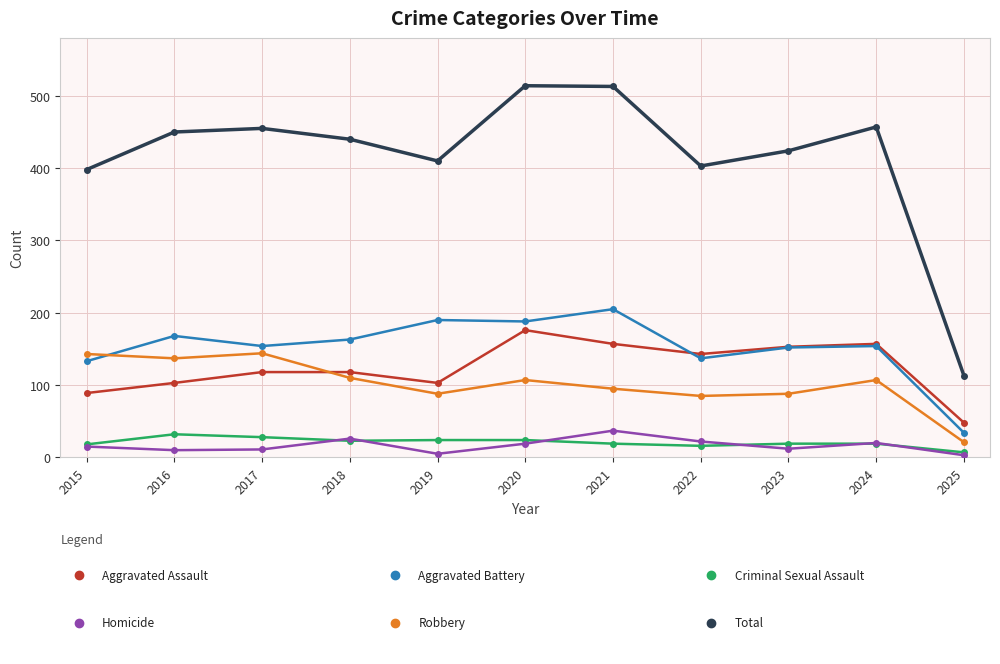

What is the total value across all series at 2018?

880